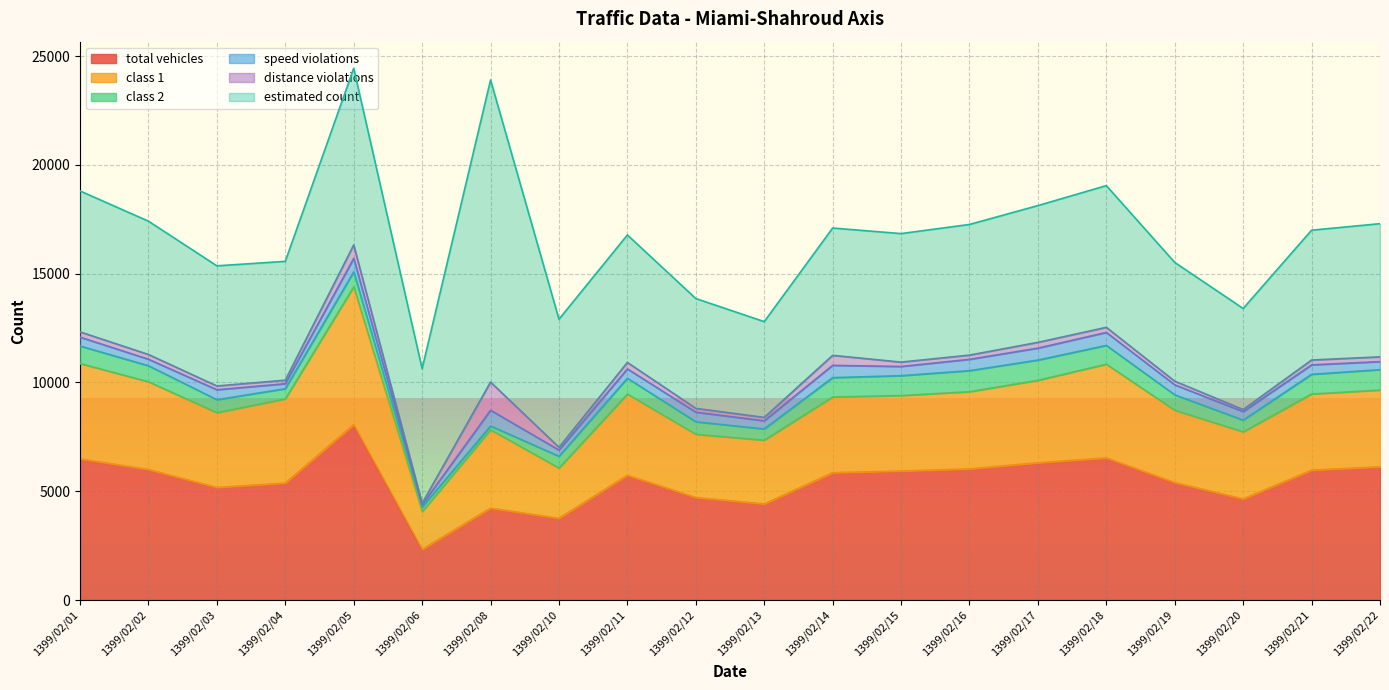

How many values in the speed violations series exceed 434?

9